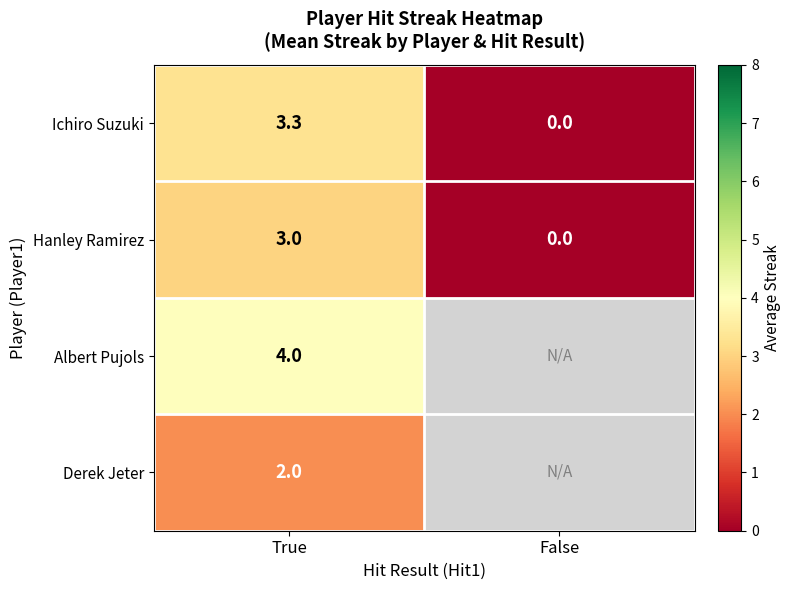

True or false: Derek Jeter has a value of 2.0 at True.

True